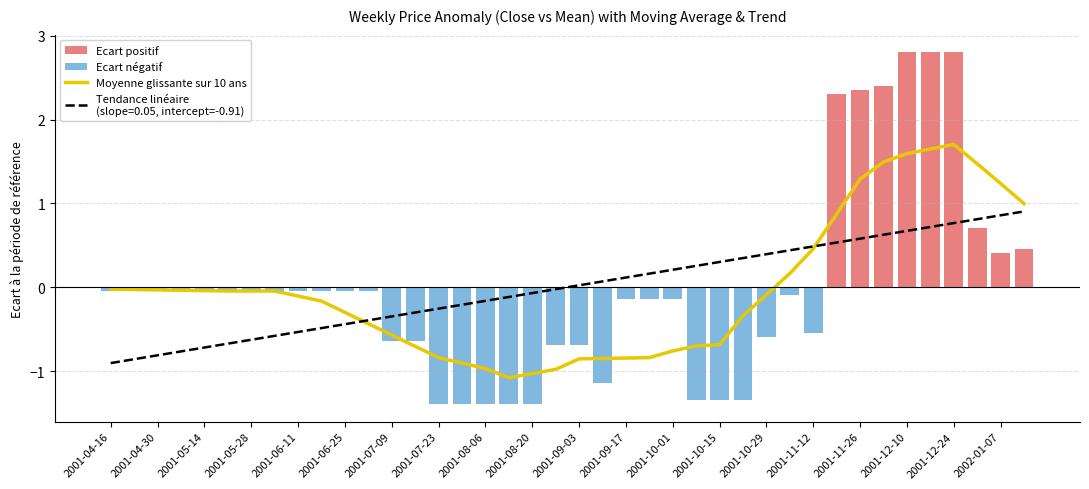

Reading left to right, list all the values displayed in this chart.

Moyenne glissante sur 10 ans: -0.0	-0.0	-0.0	-0.0	-0.0	-0.0	-0.0	-0.0	-0.1	-0.2	-0.3	-0.4	-0.6	-0.7	-0.8	-0.9	-1.0	-1.1	-1.0	-1.0	-0.9	-0.8	-0.8	-0.8	-0.8	-0.7	-0.7	-0.3	-0.1	0.2	0.5	0.9	1.3	1.5	1.6	1.7	1.7	1.5	1.2	1.0
Ecart positif: 0.0	0.0	0.0	0.0	0.0	0.0	0.0	0.0	0.0	0.0	0.0	0.0	0.0	0.0	0.0	0.0	0.0	0.0	0.0	0.0	0.0	0.0	0.0	0.0	0.0	0.0	0.0	0.0	0.0	0.0	0.0	2.3	2.4	2.4	2.8	2.8	2.8	0.7	0.4	0.5
Ecart négatif: -0.0	-0.0	-0.0	-0.0	-0.0	-0.0	-0.0	-0.0	-0.0	-0.0	-0.0	-0.0	-0.6	-0.6	-1.4	-1.4	-1.4	-1.4	-1.4	-0.7	-0.7	-1.1	-0.1	-0.1	-0.1	-1.3	-1.3	-1.3	-0.6	-0.1	-0.5	0.0	0.0	0.0	0.0	0.0	0.0	0.0	0.0	0.0